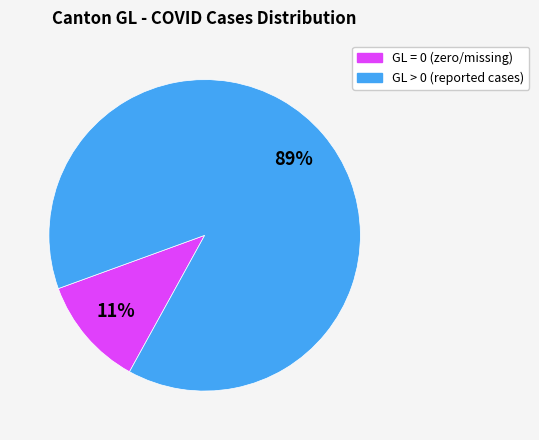

Does any single category account for the majority?

Yes